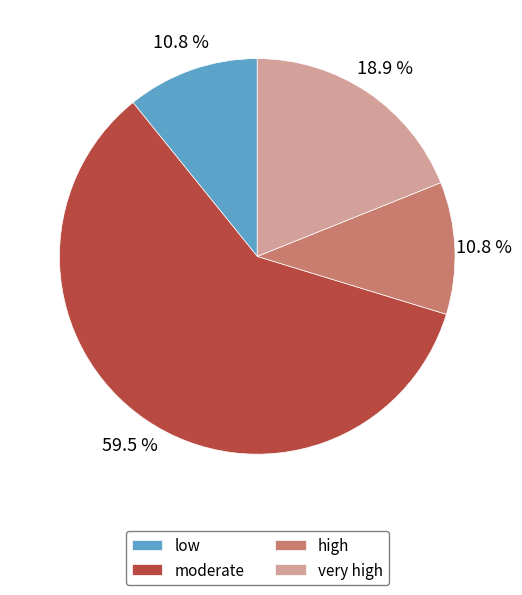

Does low represent more than half of the total?

No